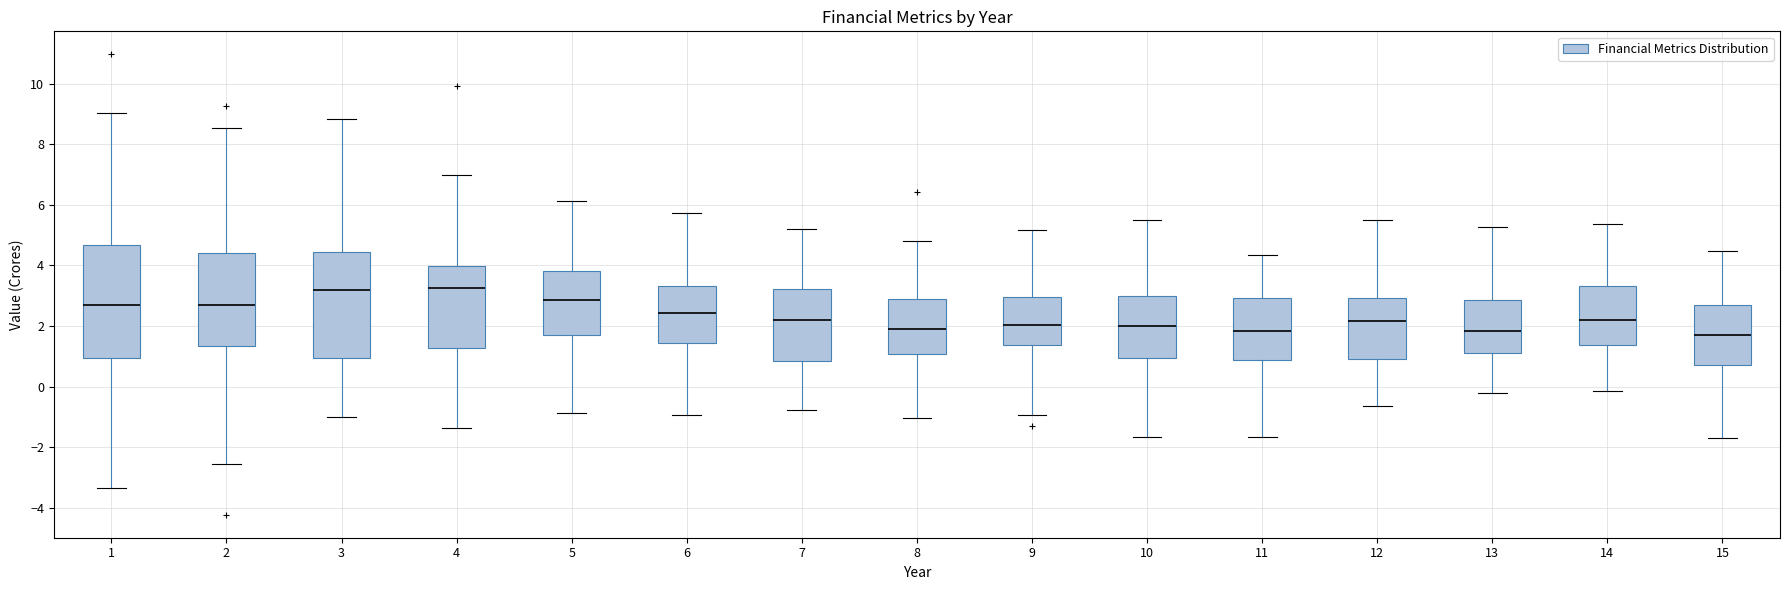

Reading left to right, transcribe this box plot: for each box, give where its median line is, the range the box spans, and where its two whiskers end, as read against the y-axis. The values are not printed on the chart, so give them approximately, as read against the axis.

1: median 2.6, box 1.0 to 4.6, whiskers -3.4 to 9.0
2: median 2.6, box 1.4 to 4.4, whiskers -2.6 to 8.6
3: median 3.2, box 1.0 to 4.4, whiskers -1.0 to 8.8
4: median 3.2, box 1.2 to 4.0, whiskers -1.4 to 7.0
5: median 2.8, box 1.6 to 3.8, whiskers -0.8 to 6.2
6: median 2.4, box 1.4 to 3.4, whiskers -1.0 to 5.8
7: median 2.2, box 0.8 to 3.2, whiskers -0.8 to 5.2
8: median 2.0, box 1.0 to 3.0, whiskers -1.0 to 4.8
9: median 2.0, box 1.4 to 3.0, whiskers -1.0 to 5.2
10: median 2.0, box 1.0 to 3.0, whiskers -1.6 to 5.4
11: median 1.8, box 0.8 to 3.0, whiskers -1.6 to 4.4
12: median 2.2, box 1.0 to 3.0, whiskers -0.6 to 5.6
13: median 1.8, box 1.2 to 2.8, whiskers -0.2 to 5.2
14: median 2.2, box 1.4 to 3.4, whiskers -0.2 to 5.4
15: median 1.8, box 0.8 to 2.8, whiskers -1.6 to 4.4